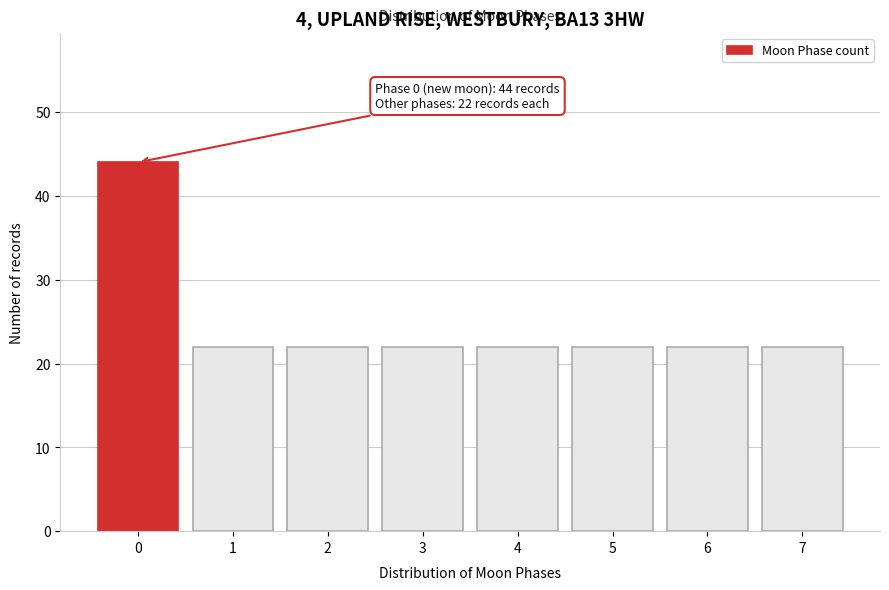

Reading left to right, extract all data points from this chart.

0=44	1=22	2=22	3=22	4=22	5=22	6=22	7=22